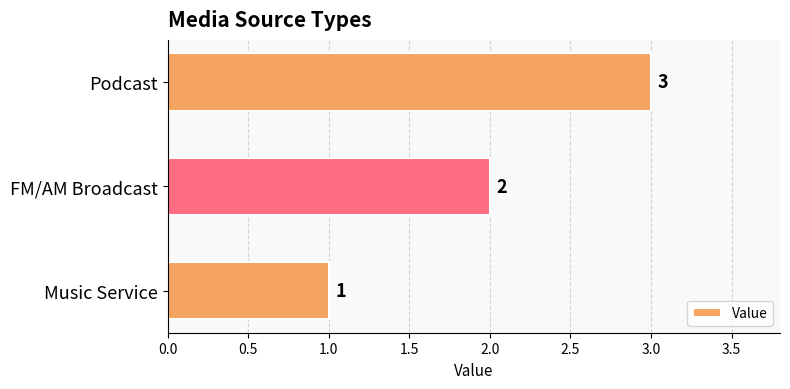

Are the bars horizontal?

Yes